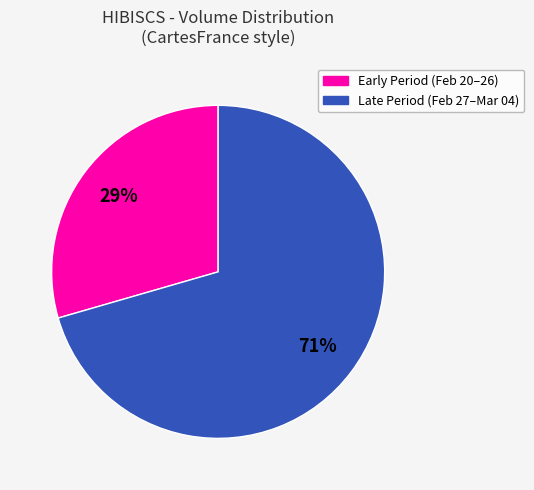

Is there any slice that represents more than half of the pie?

Yes